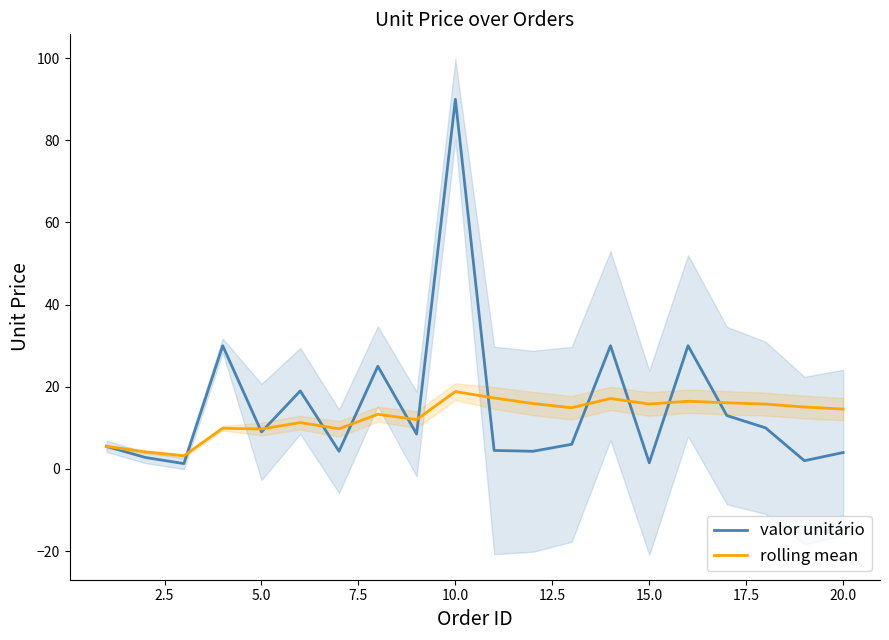

How many intersections are there between rolling mean and valor unitário?

12